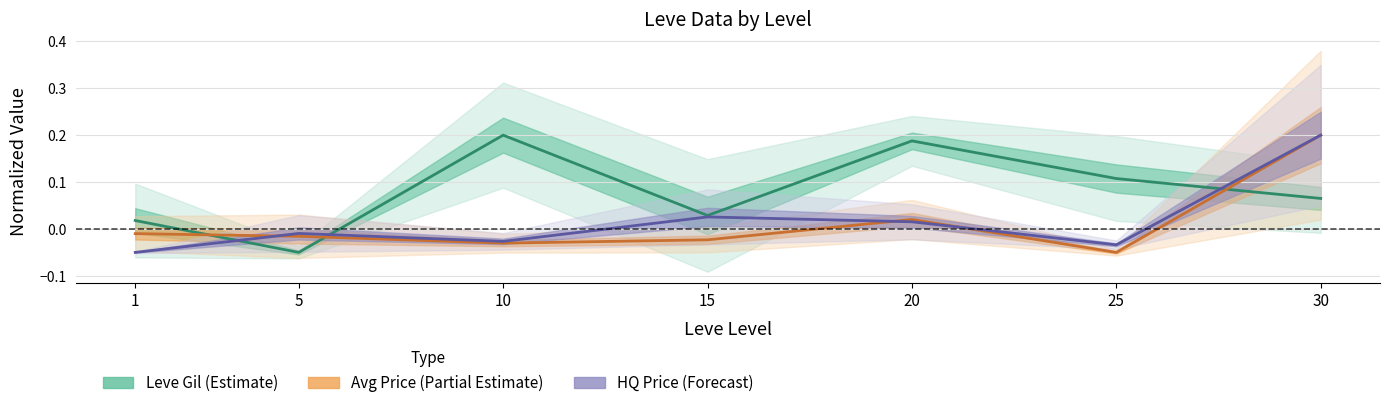

Between which two adjacent categories do Avg Price (Partial Estimate) and HQ Price (Forecast) first intersect?

1 and 5